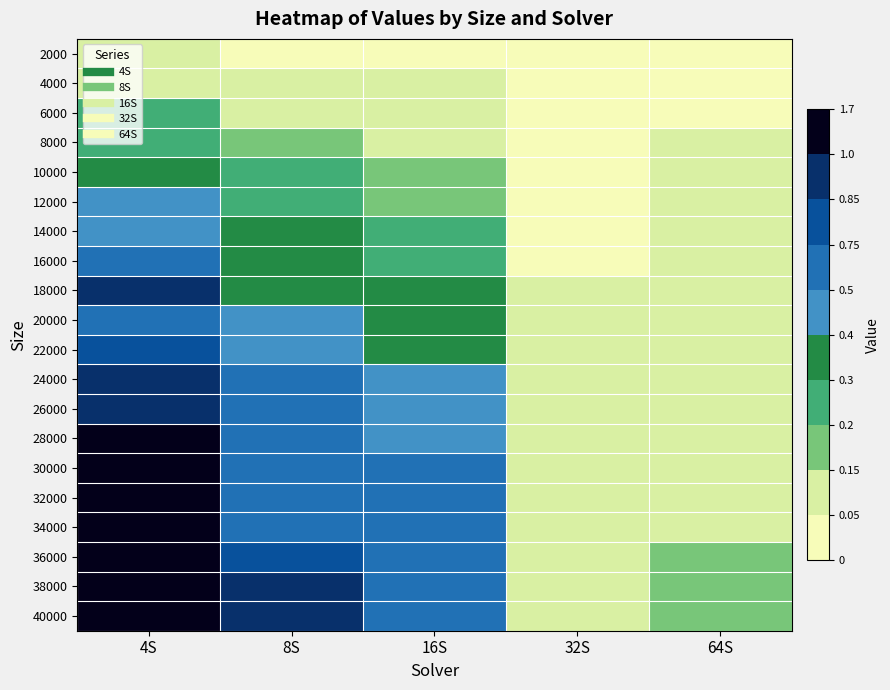

What is the total value across all series at 32S?

1.2